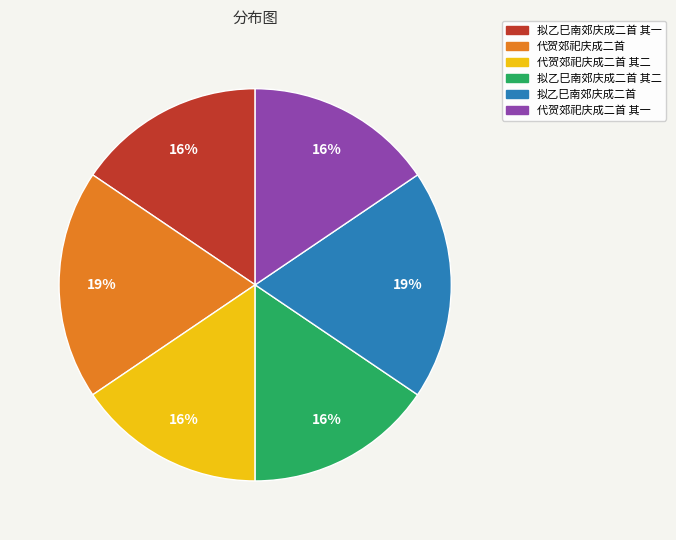

The 代贺郊祀庆成二首 其一 slice represents 16% of the pie. True or false?

True